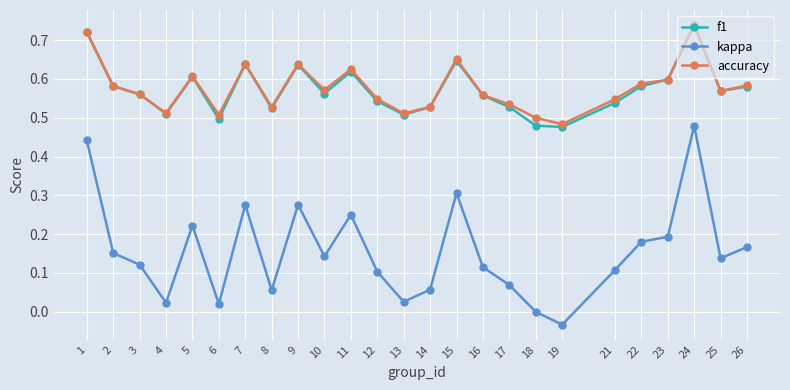

What is the total value across all series at 13?

1.0